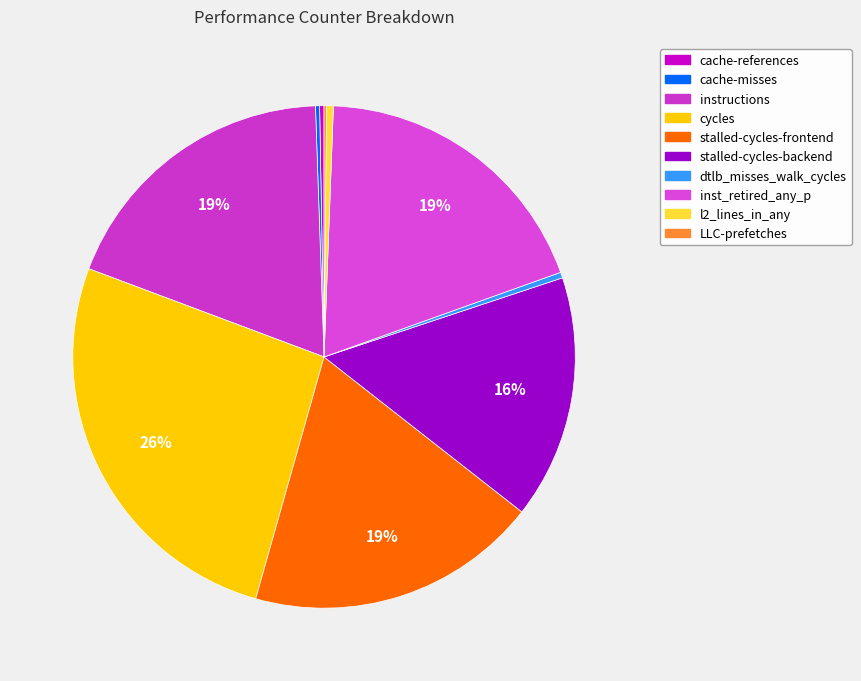

True or false: cache-misses accounts for 1% of the total.

False